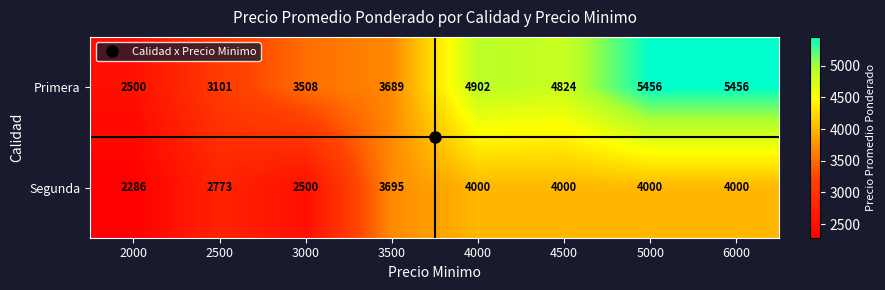

List the series in order of their overall mean, lowest first.

Segunda, Primera